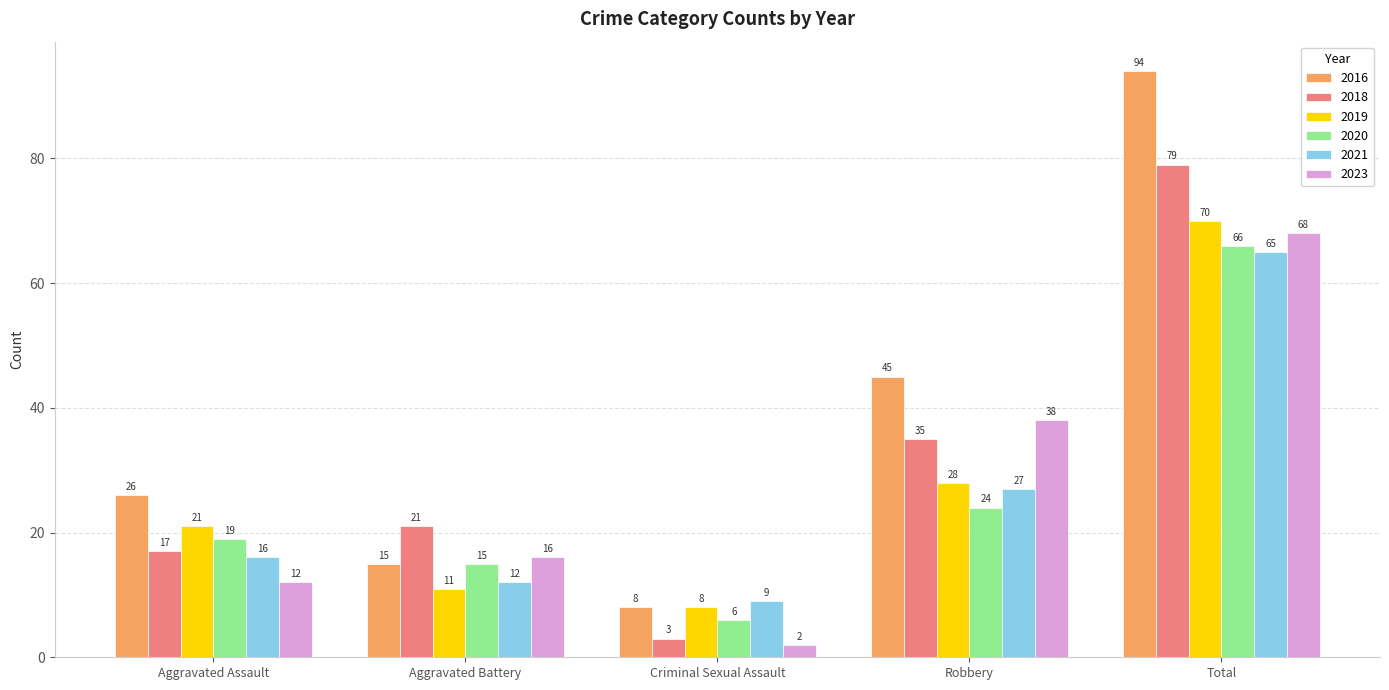

What is the value of the 2021 bar at the 3rd from the left?

9